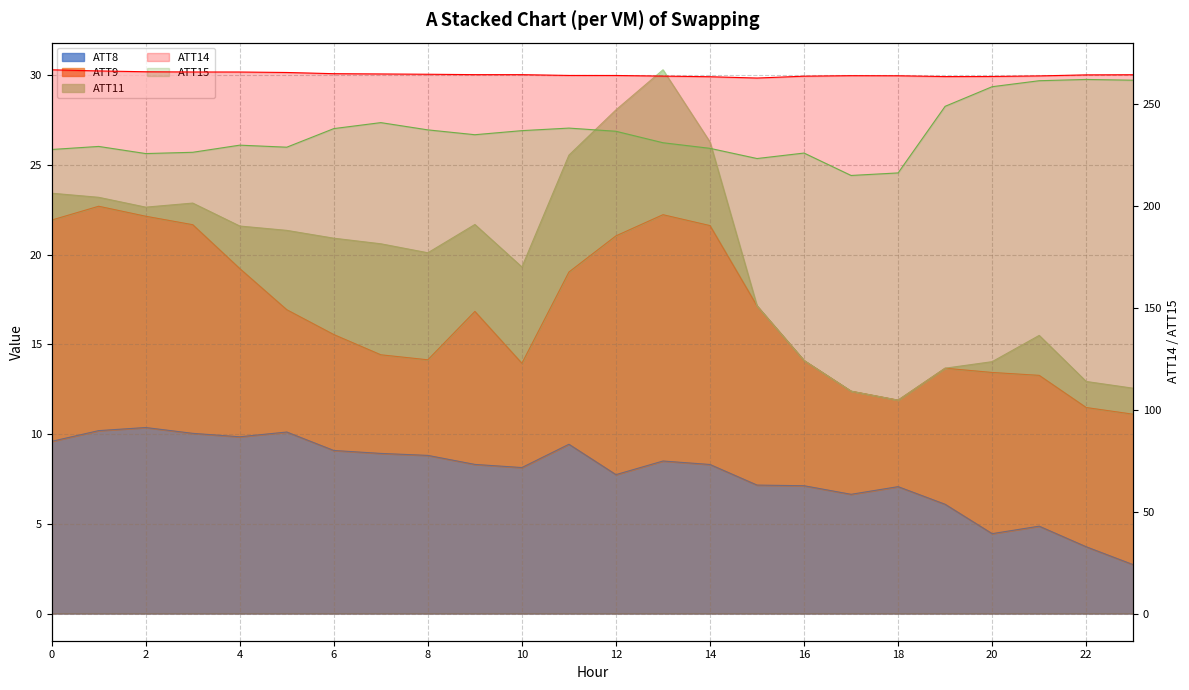

What value does the ATT8 series have at 21?

4.9